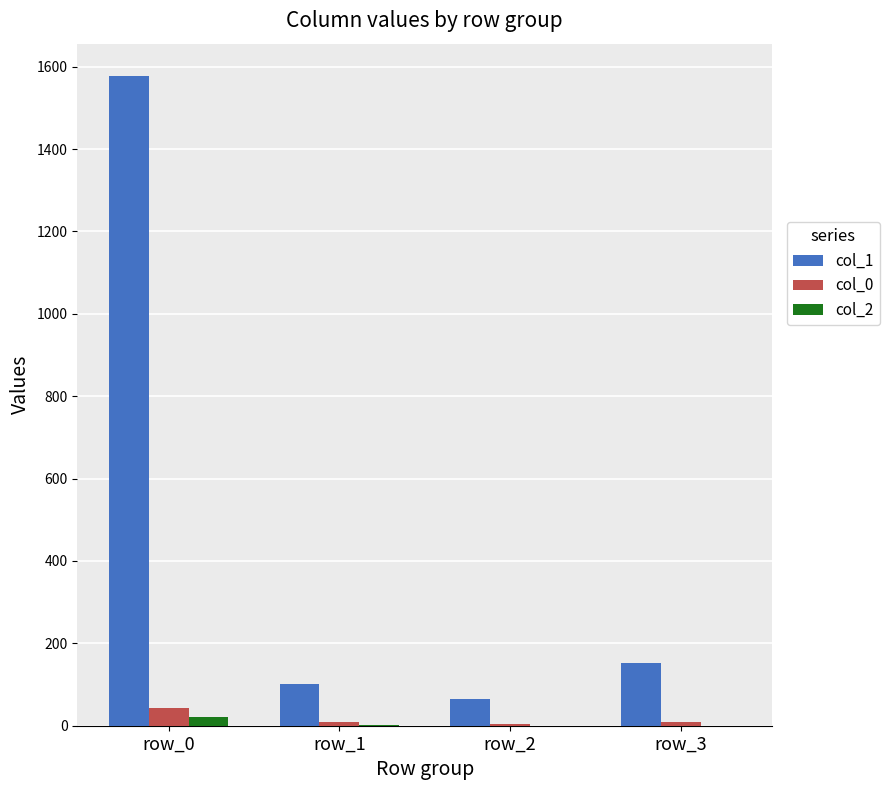

What is the sum of all col_2 values?

22